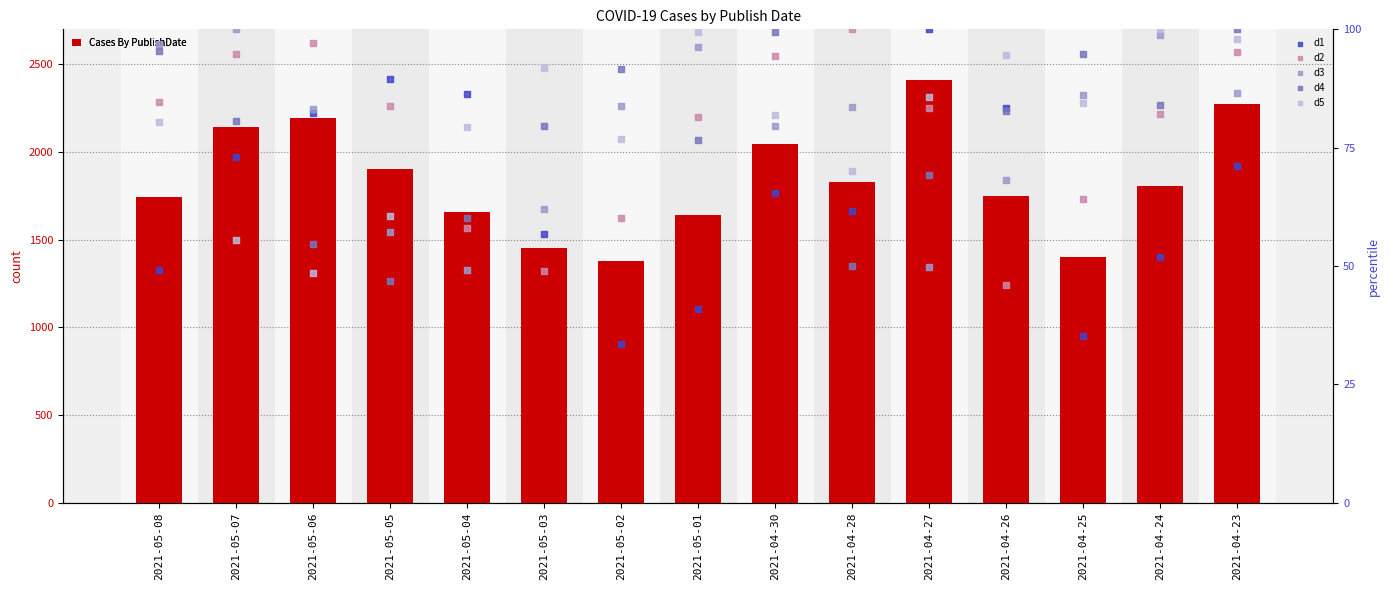

Is the value of d2 at 2021-05-08 greater than the value of d1 at 2021-05-07?

Yes